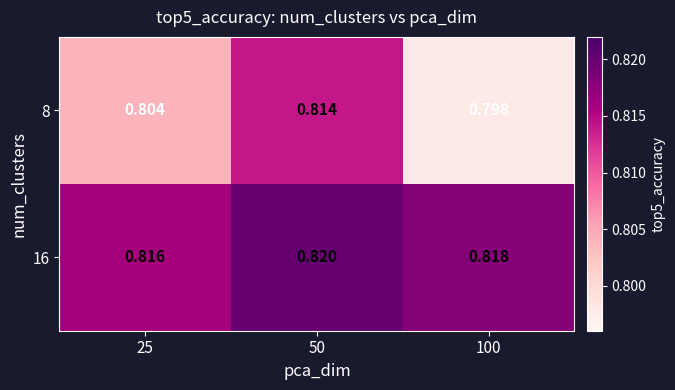

How many distinct data groups are displayed?

2